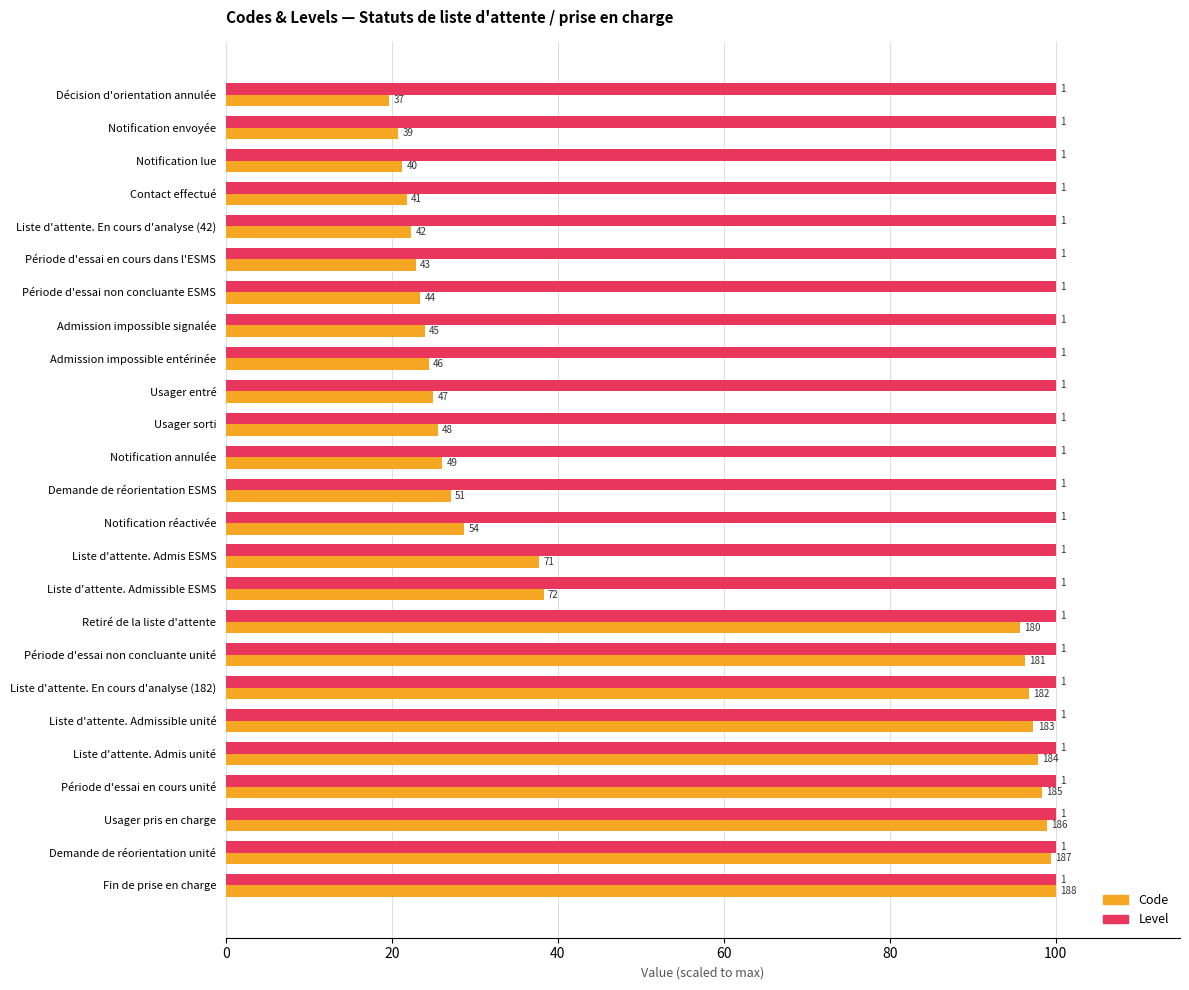

What are all the series names shown in the legend?

Code, Level